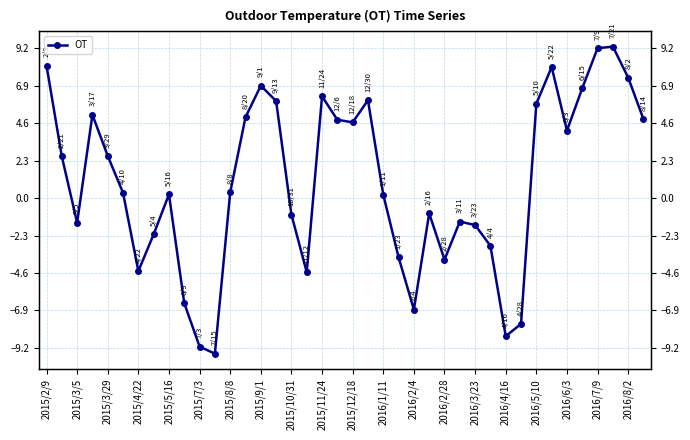

Is it true that the value at 2016/7/9 is 9.2?

True